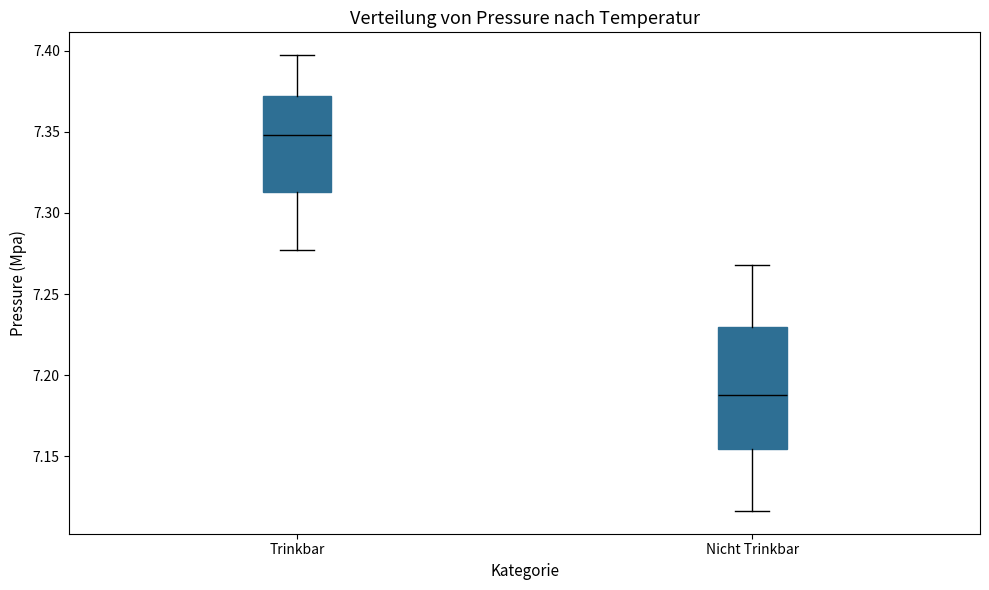

Which box's median line is the highest?

Trinkbar